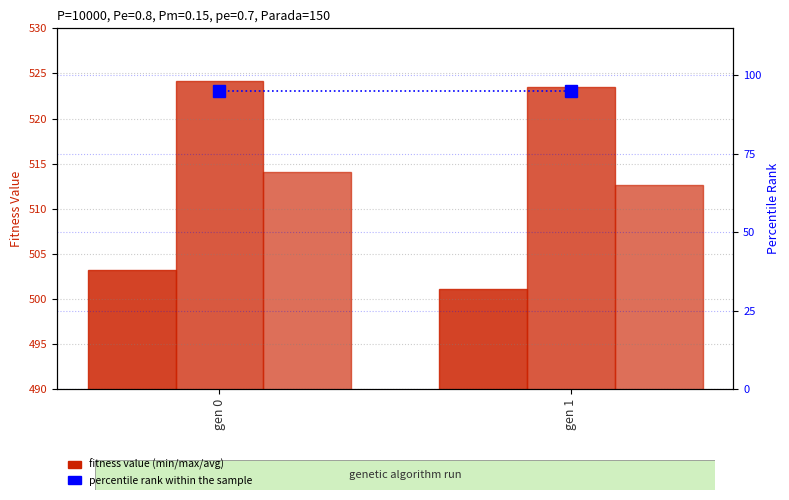

At how many categories does at least one series exceed 395?

2